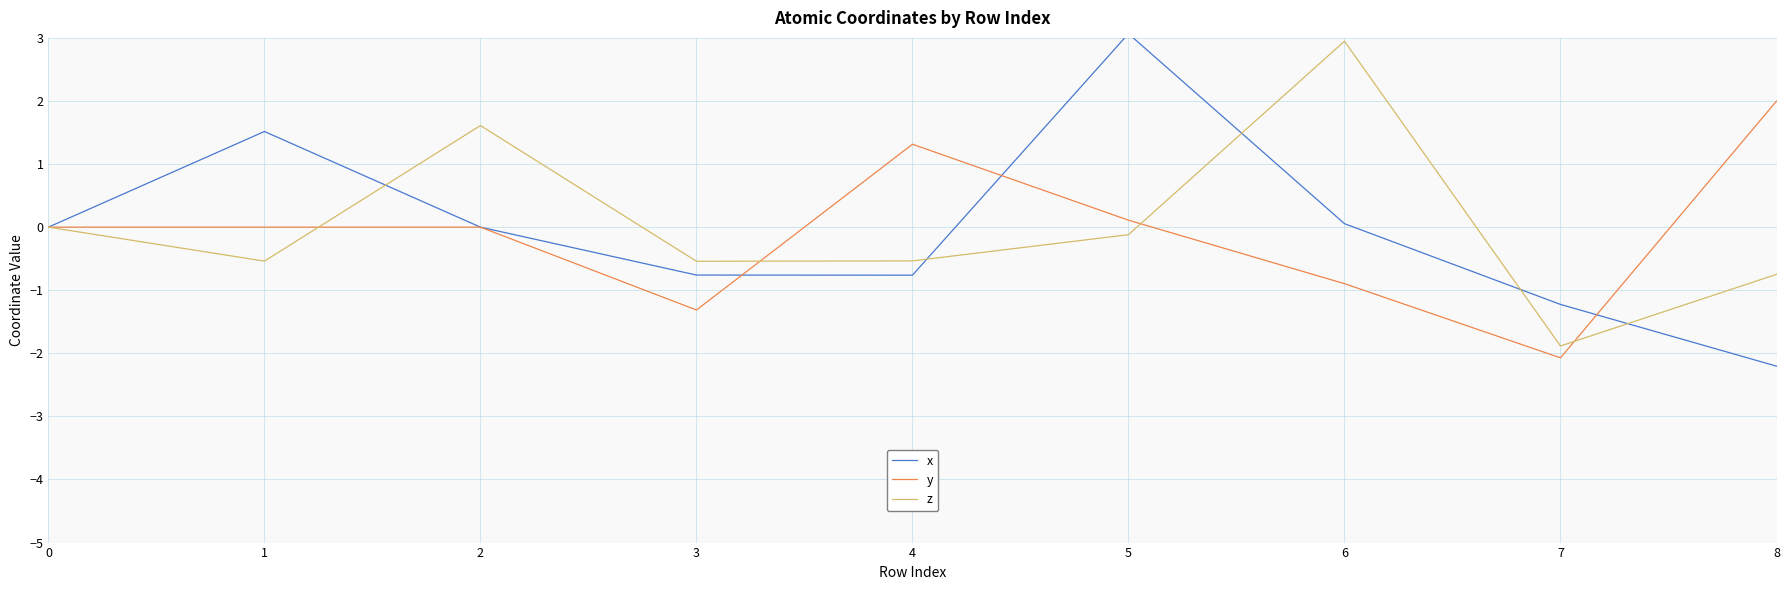

The y series shows -2.4 at 3. True or false?

False